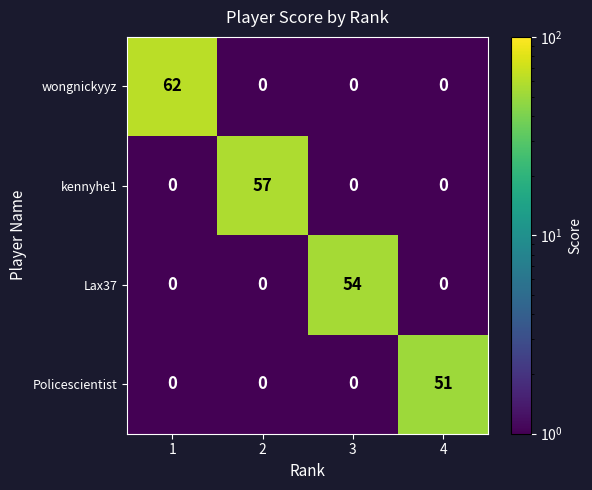

True or false: kennyhe1 has a value of 31 at 4.

False